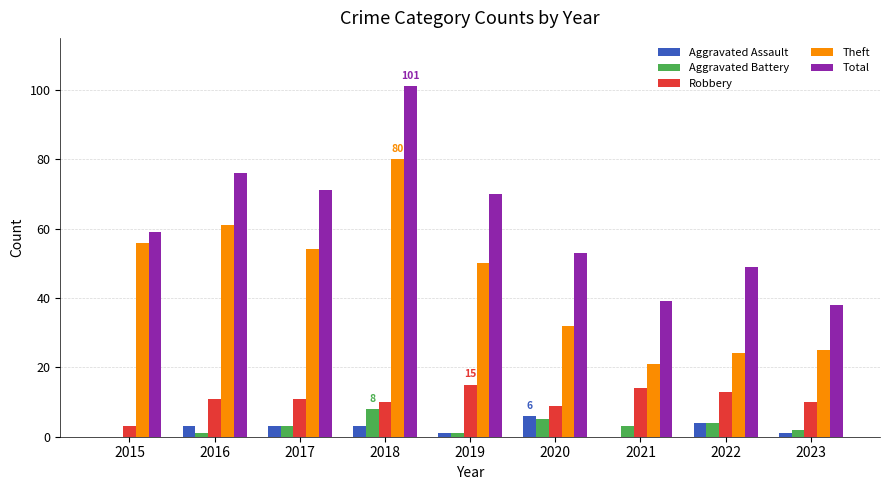

What is the greatest value displayed?

101